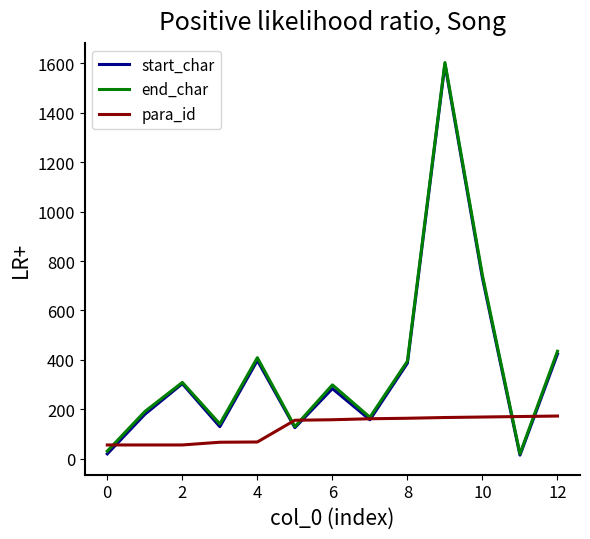

What is the lowest value of the para_id series?

56